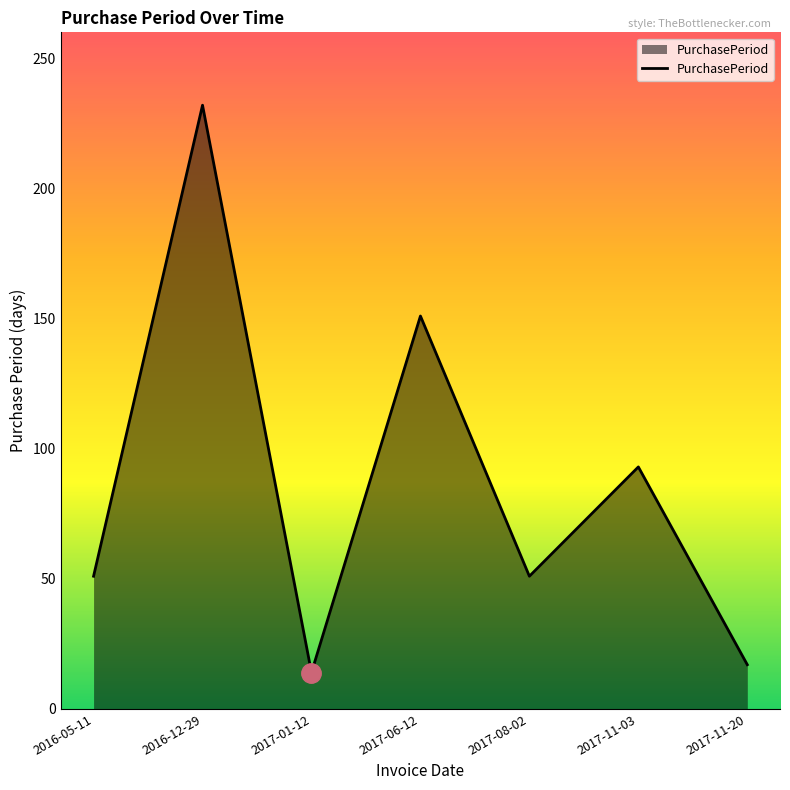

True or false: the data shows 93 at 2017-11-03.

True